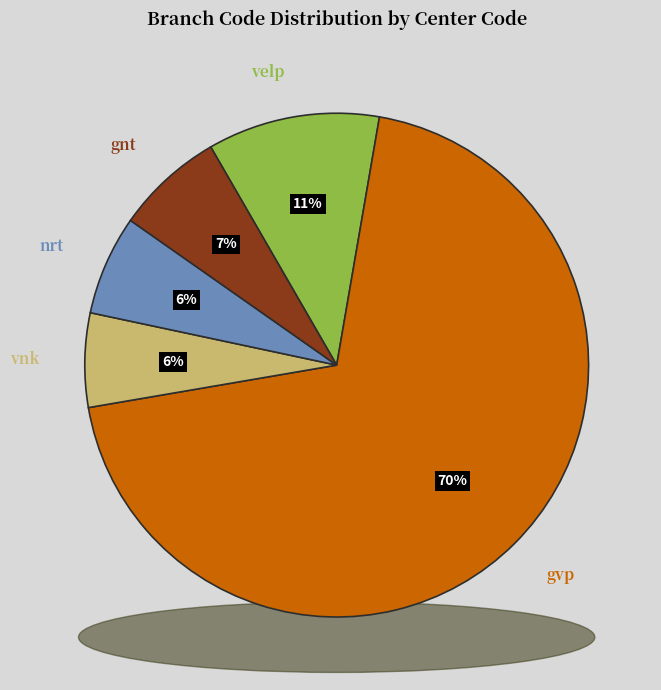

Approximately how many times larger is the value at vnk compared to gvp?

0.1